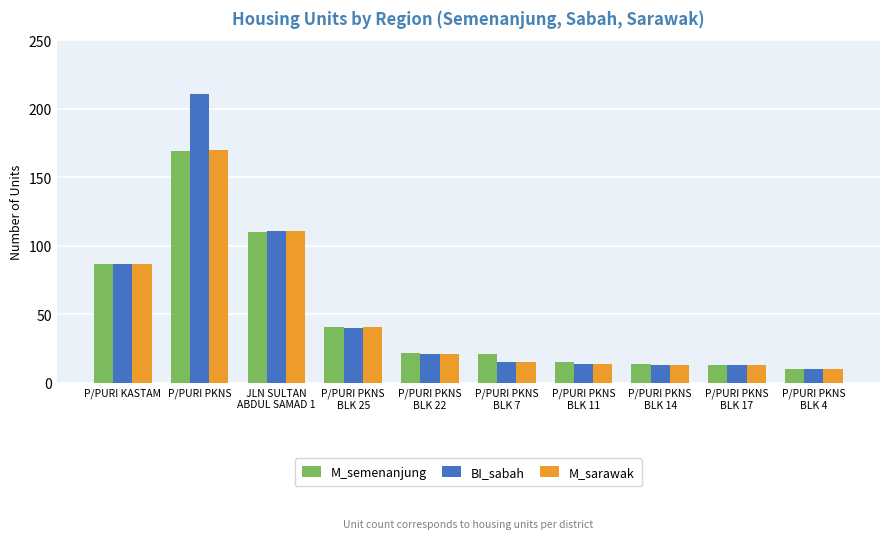

The M_semenanjung series shows 10 at P/PURI PKNS
BLK 4. True or false?

True